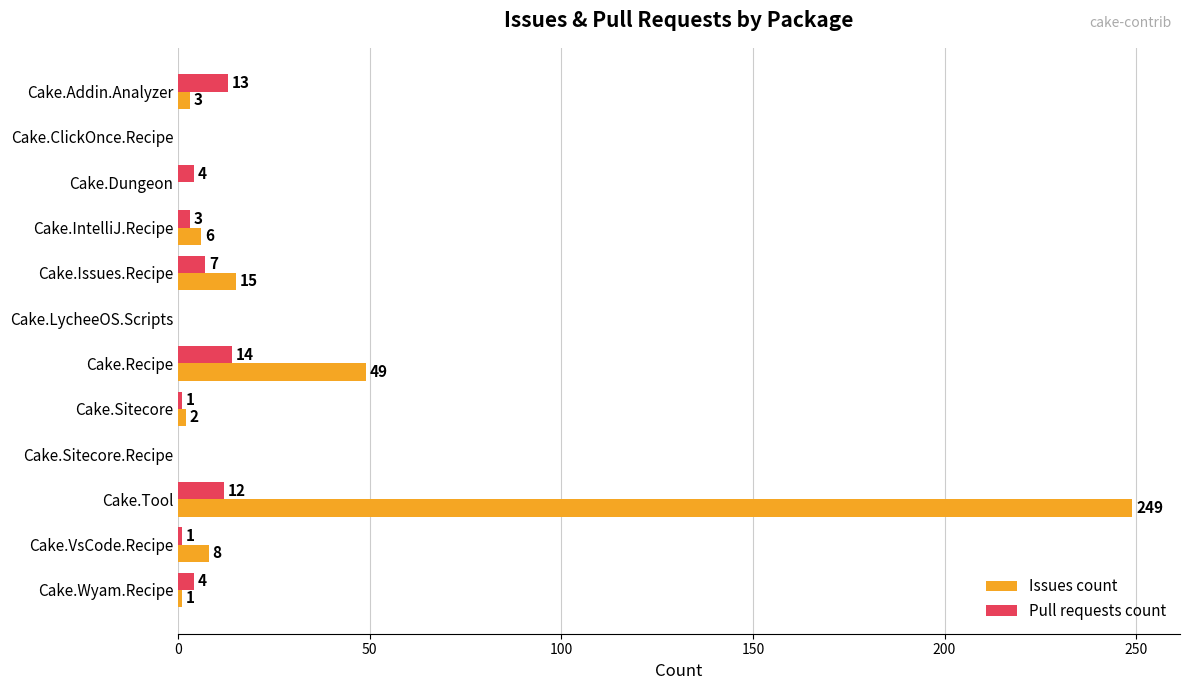

At which label does Issues count reach its peak?

Cake.Tool